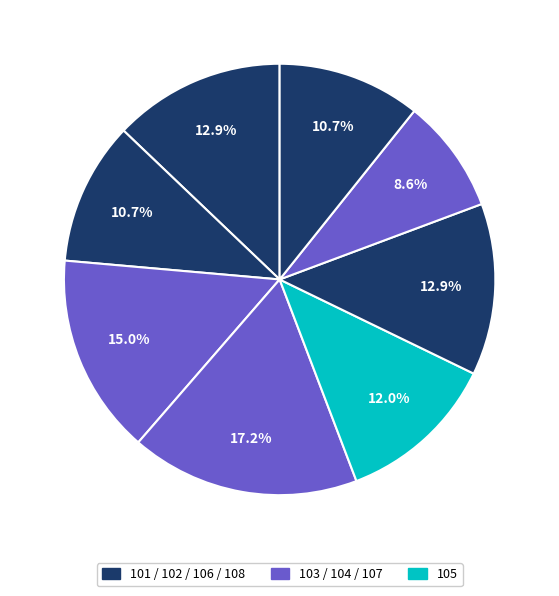

Count the number of slices in the pie.

8